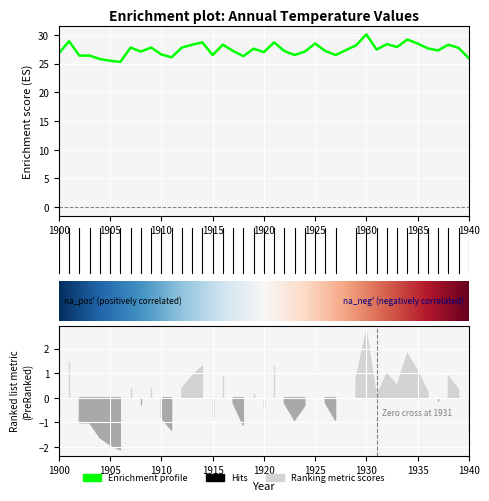

What is the average value?

27.4